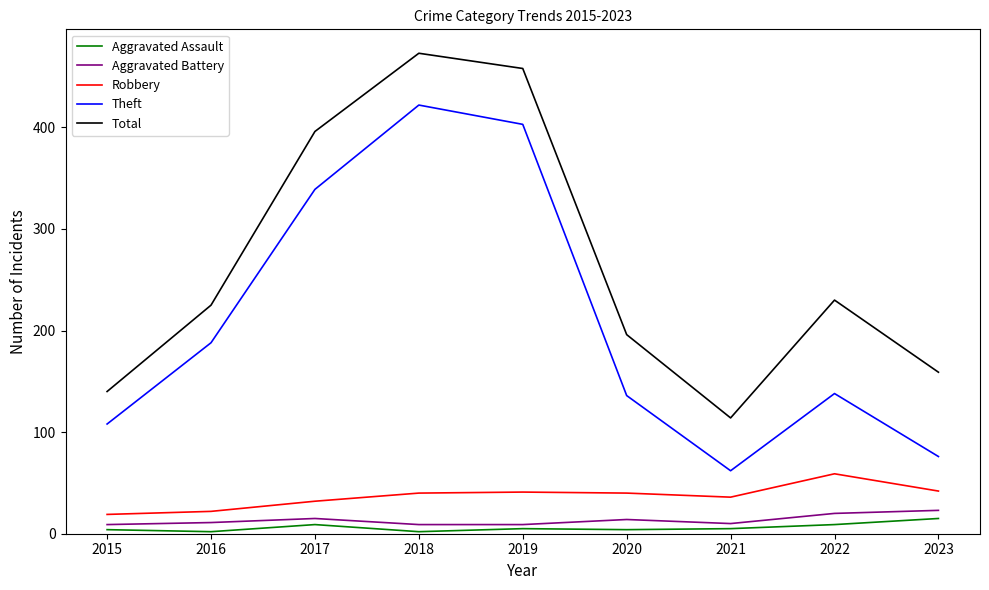

Which category has the highest value across all series?

2018